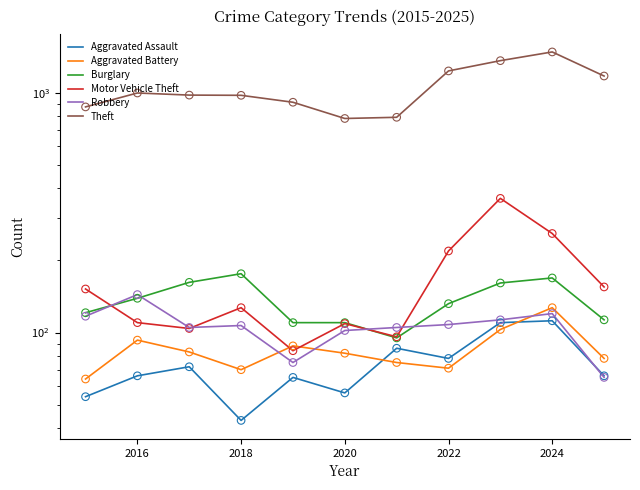

Is the value of Aggravated Assault at 2016 greater than the value of Burglary at 2022?

No